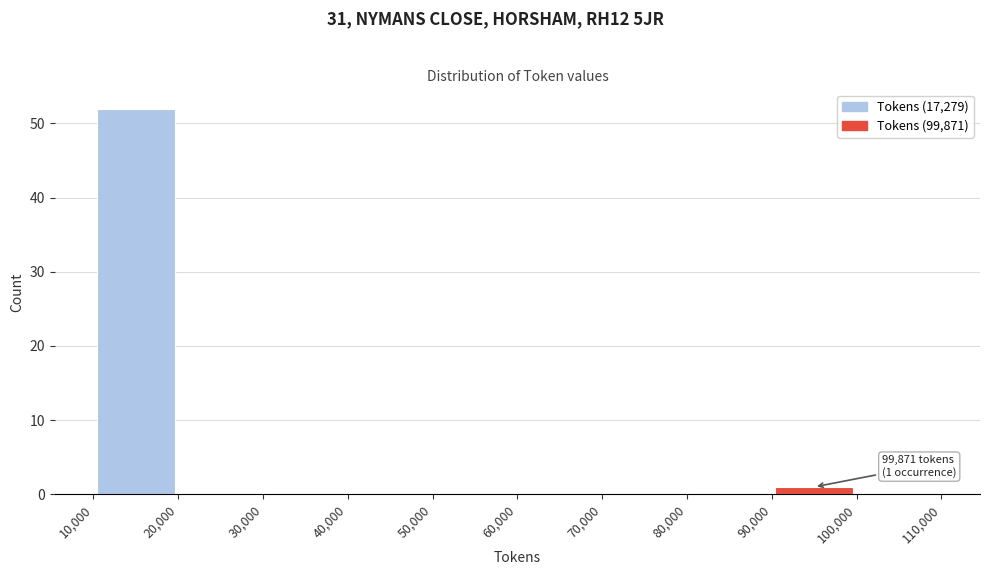

Over which range of the x-axis is the bar tallest?

10,000 to 20,000